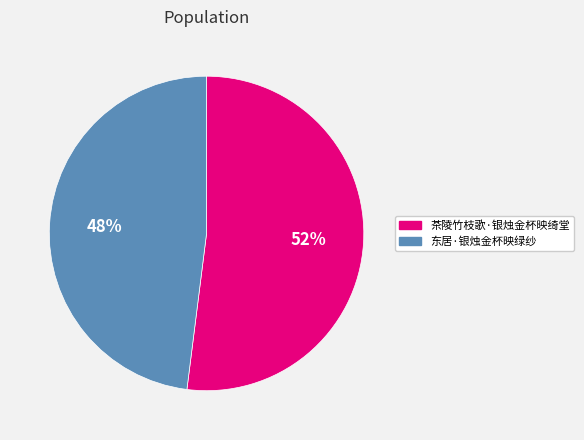

Is the sum of 东居·银烛金杯映绿纱 and 茶陵竹枝歌·银烛金杯映绮堂 greater than half?

Yes